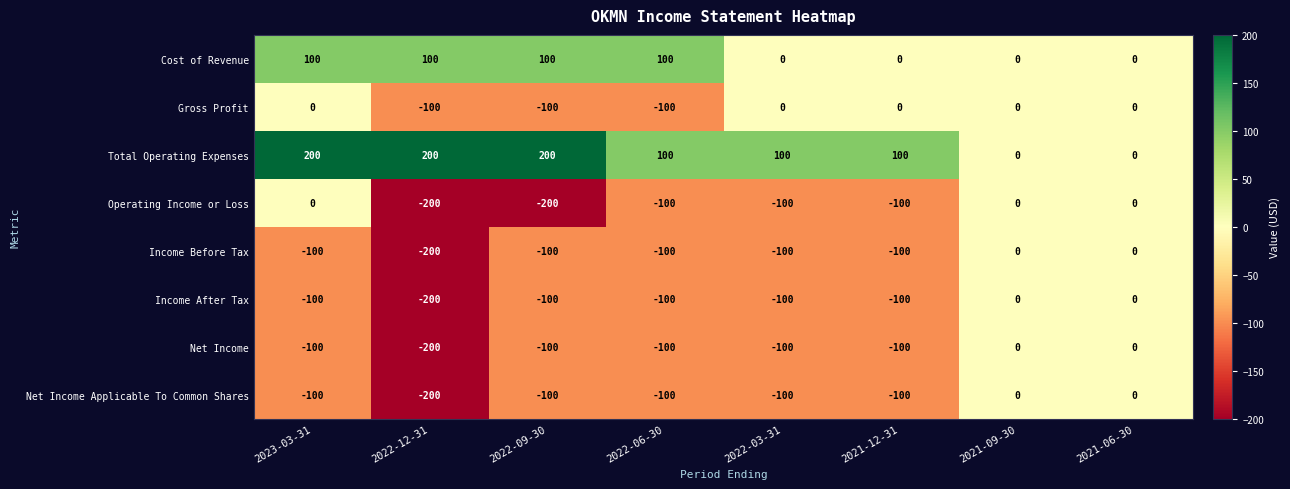

Count the number of categories in the chart.

8